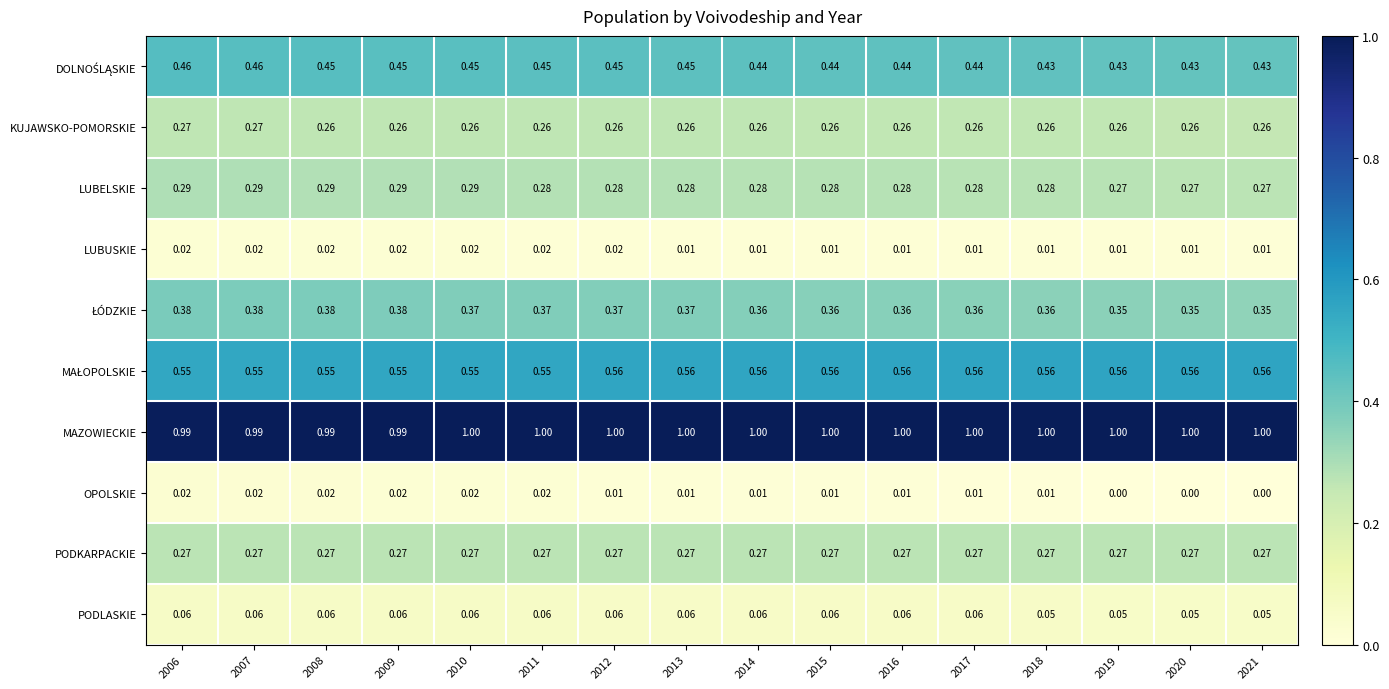

Is the value of LUBUSKIE at 2010 greater than the value of LUBELSKIE at 2009?

No